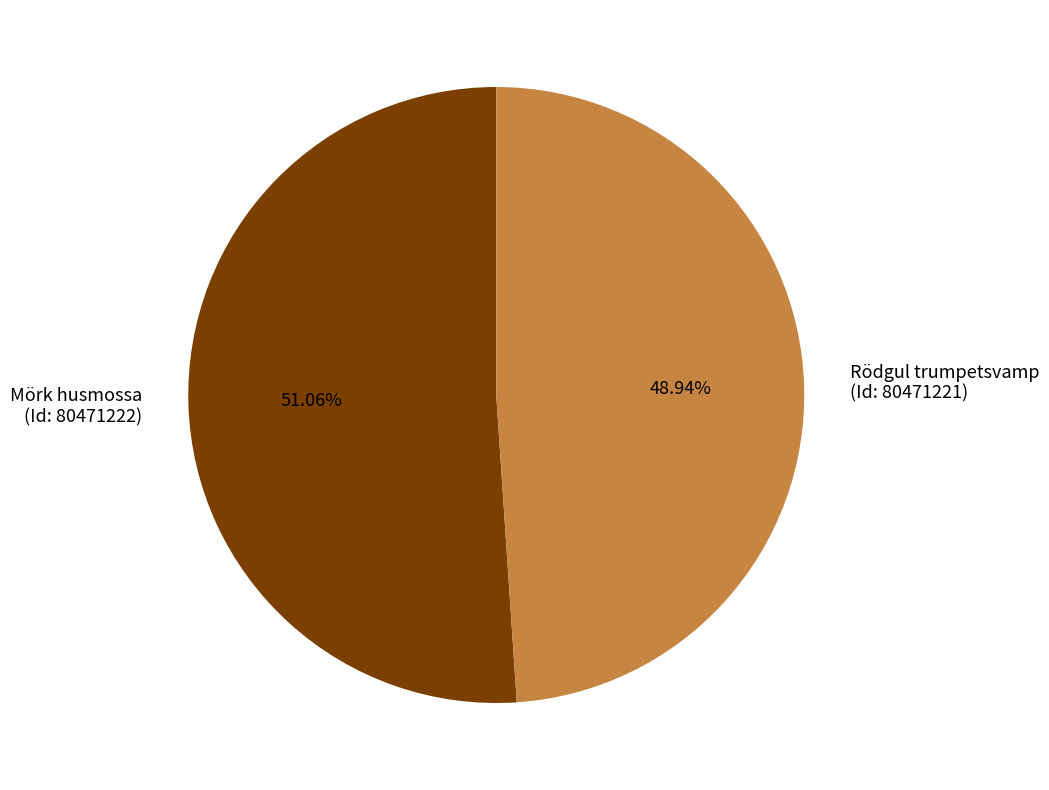

Approximately how many times larger is the value at Rödgul trumpetsvamp (Id: 80471221) compared to Mörk husmossa (Id: 80471222)?

1.0